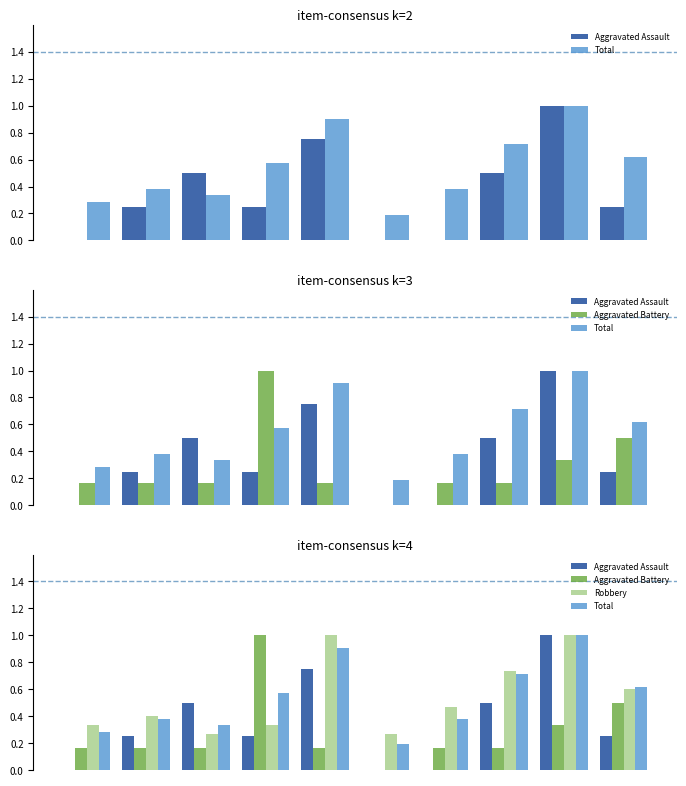

What are all the series names shown in the legend?

Aggravated Assault, Total, Aggravated Battery, Robbery